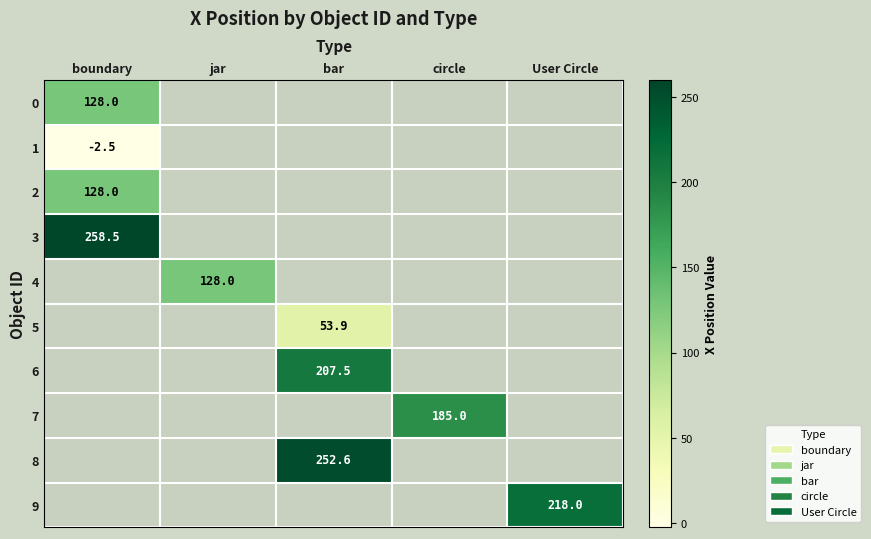

The value of 4 at jar is 128.0. True or false?

True